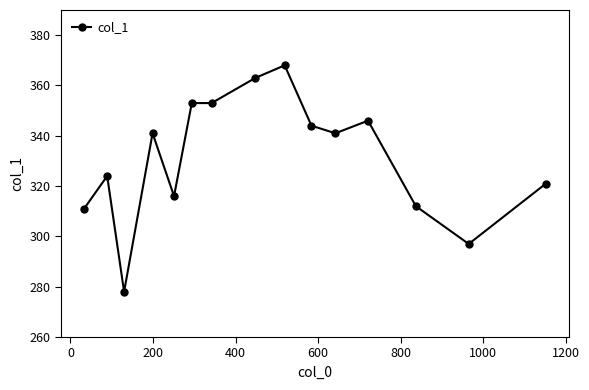

What is the average value?

331